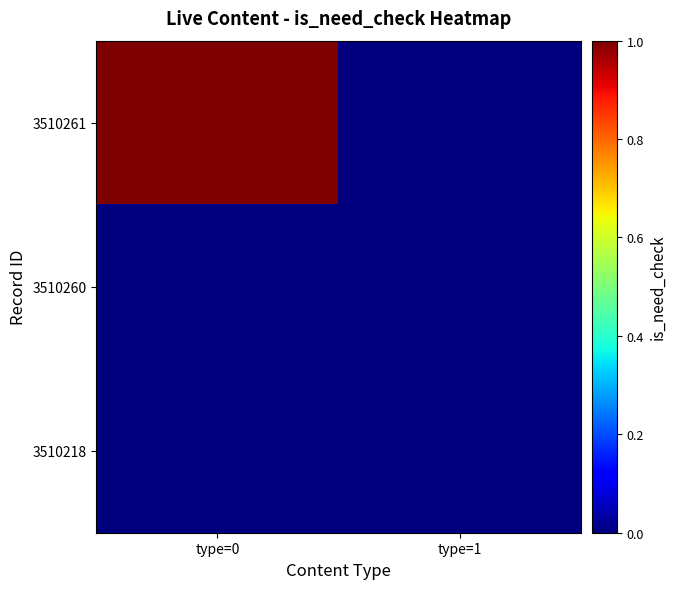

Reading left to right, transcribe all the data shown in this chart.

3510261: type=0=1	type=1=0
3510260: type=0=0	type=1=0
3510218: type=0=0	type=1=0